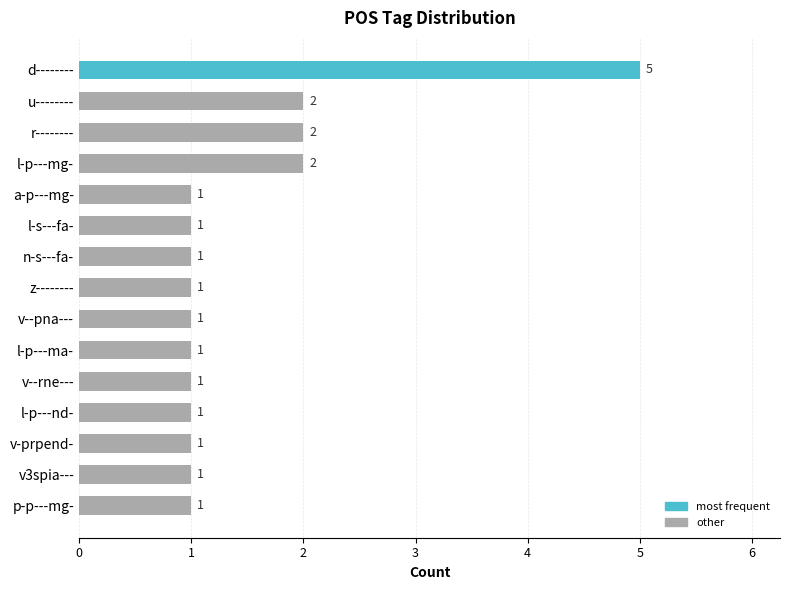

How many values are between 1 and 2?

14